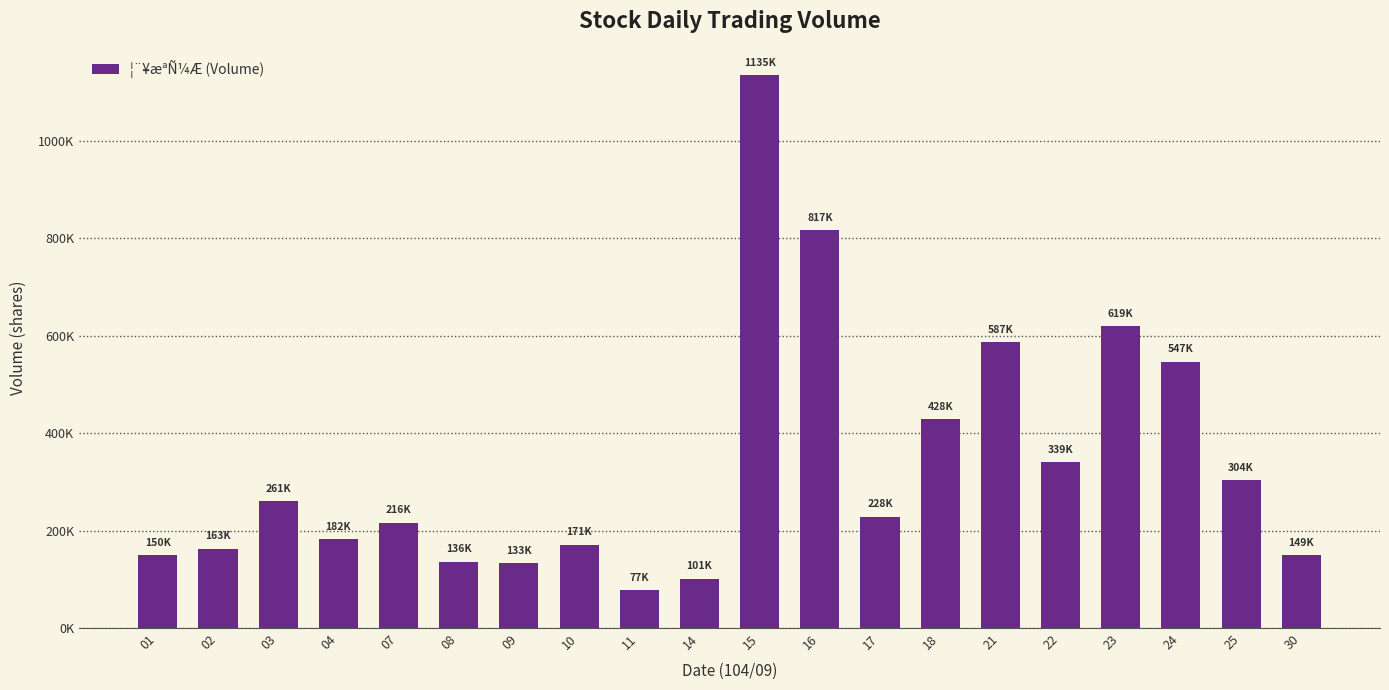

Are the bars horizontal?

No